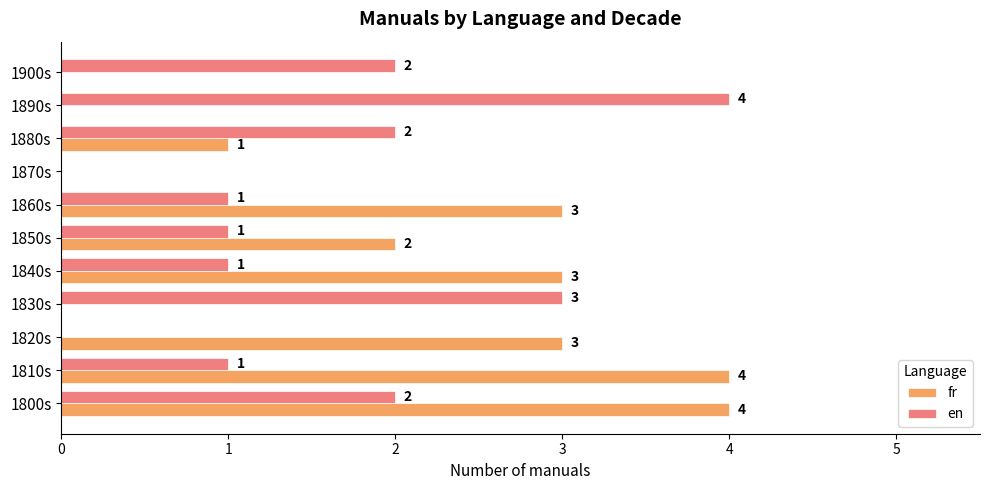

The en series shows 2 at 1880s. True or false?

True